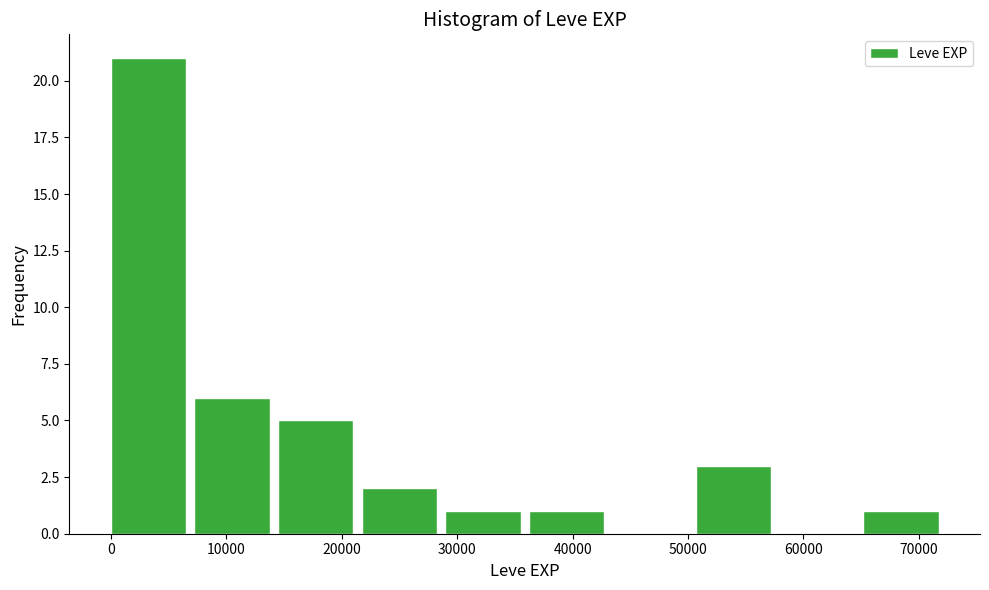

Reading left to right, list every bar in this chart as the range it spans on the x-axis followed by its height. Neither the bar edges nor the heights are printed on the chart, so give them approximately, as read against the axes.

0 to 7000: 21
7000 to 14000: 6
14000 to 22000: 5
22000 to 29000: 2
29000 to 36000: 1
36000 to 43000: 1
43000 to 51000: 0
51000 to 58000: 3
58000 to 65000: 0
65000 to 72000: 1